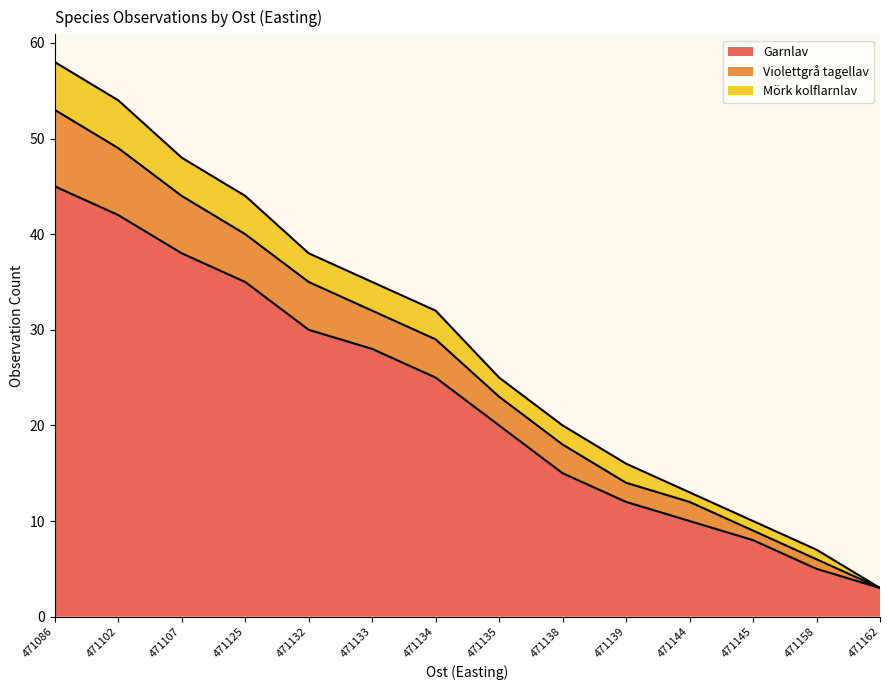

Is it true that Garnlav equals 25 at 471134?

True